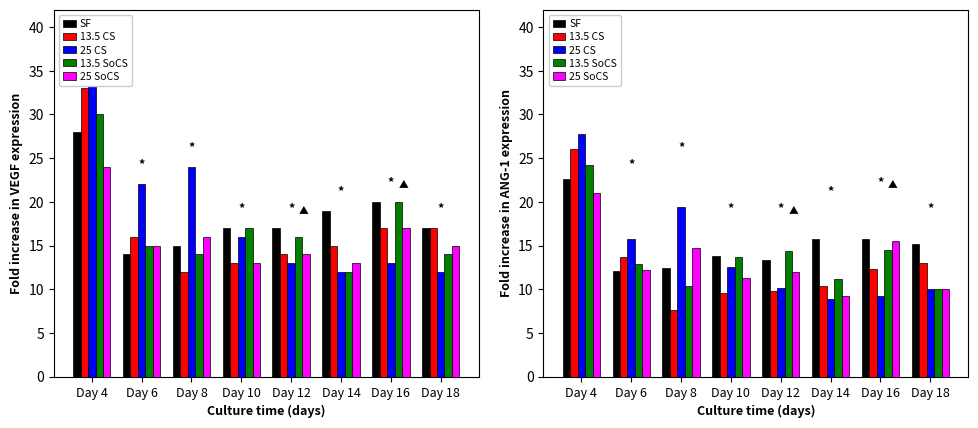

The value of 25 CS at Day 12 is 10.1. True or false?

True